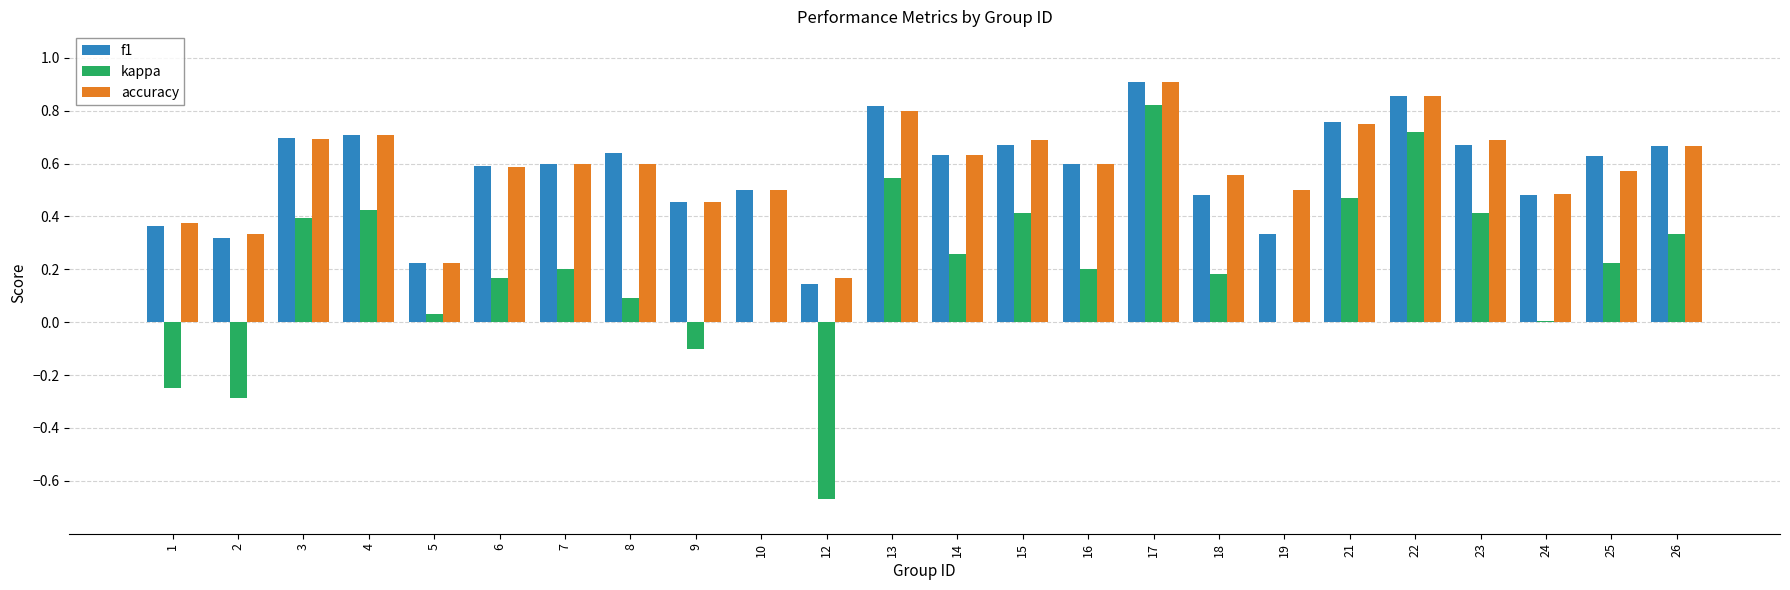

True or false: kappa has a value of 0.2 at 6.

True